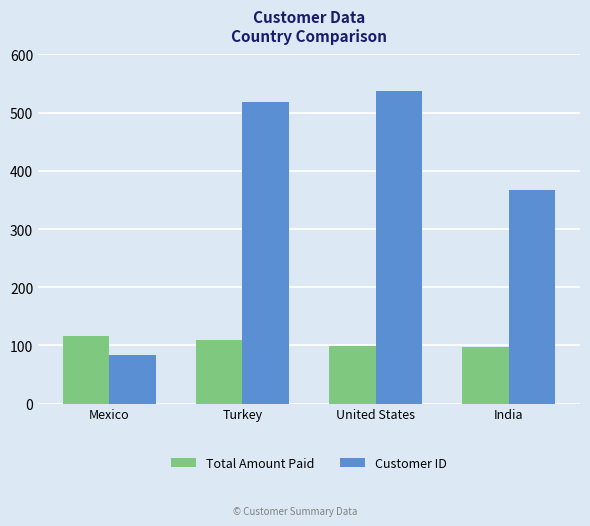

Which series has the widest spread of values?

Customer ID